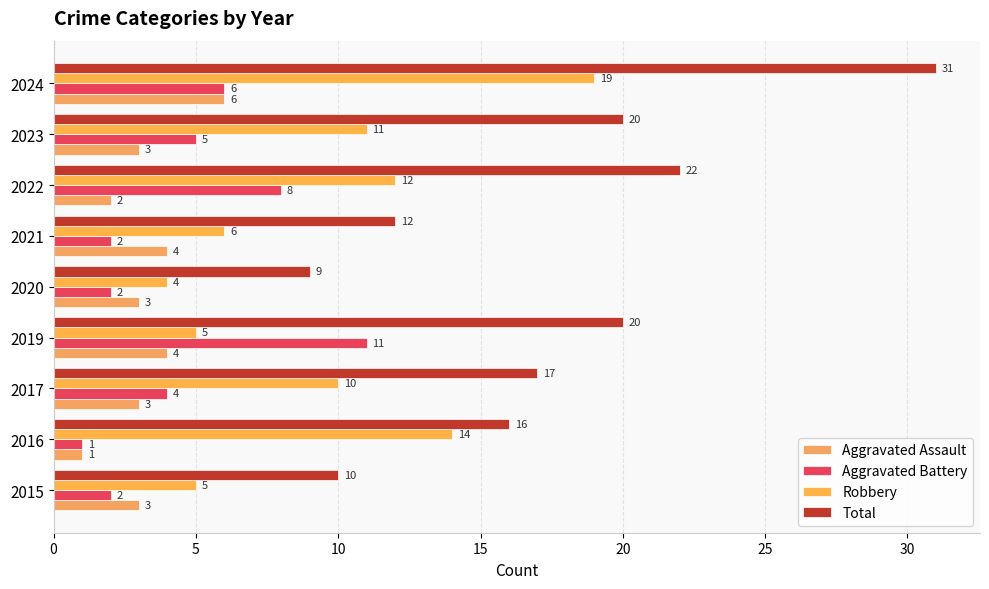

How many distinct data groups are displayed?

4